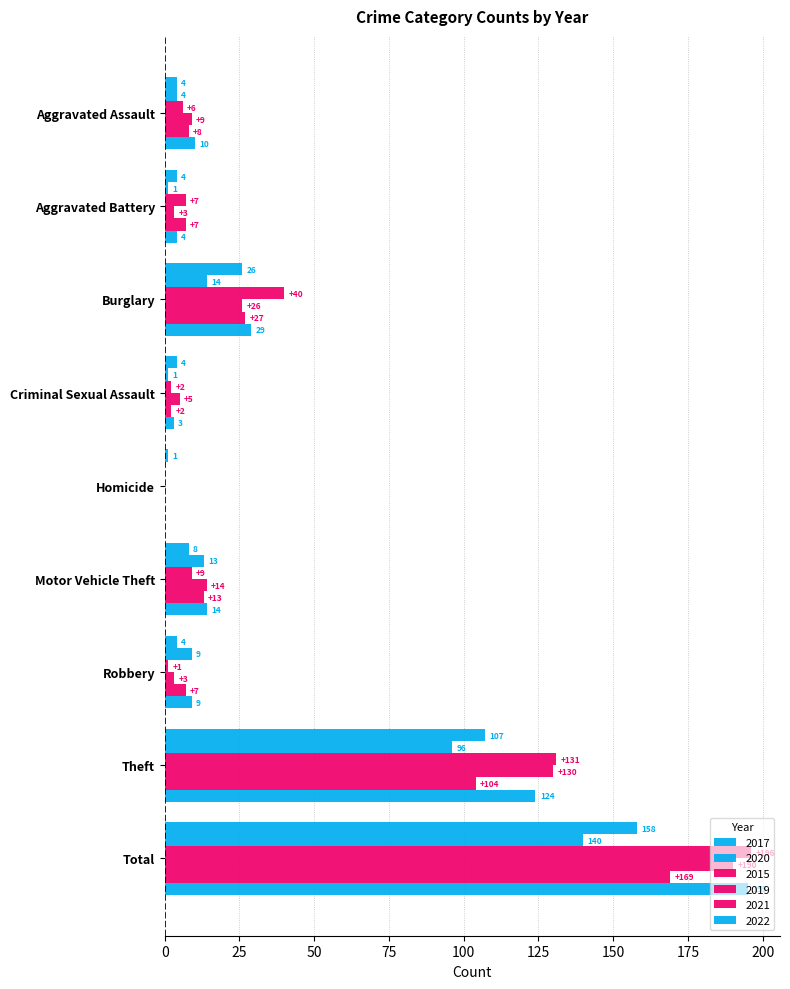

What position from the left is Robbery?

7